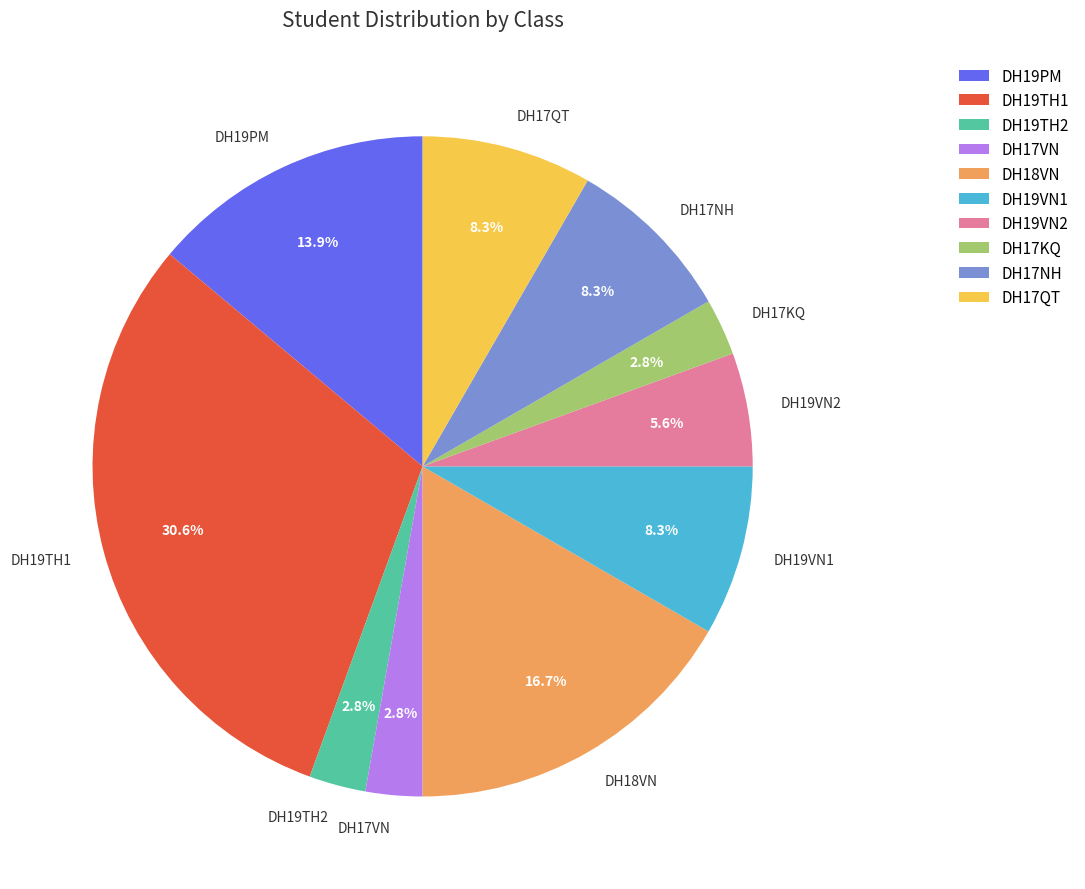

Combined, what portion of the pie is DH17KQ and DH17NH?

11.1%